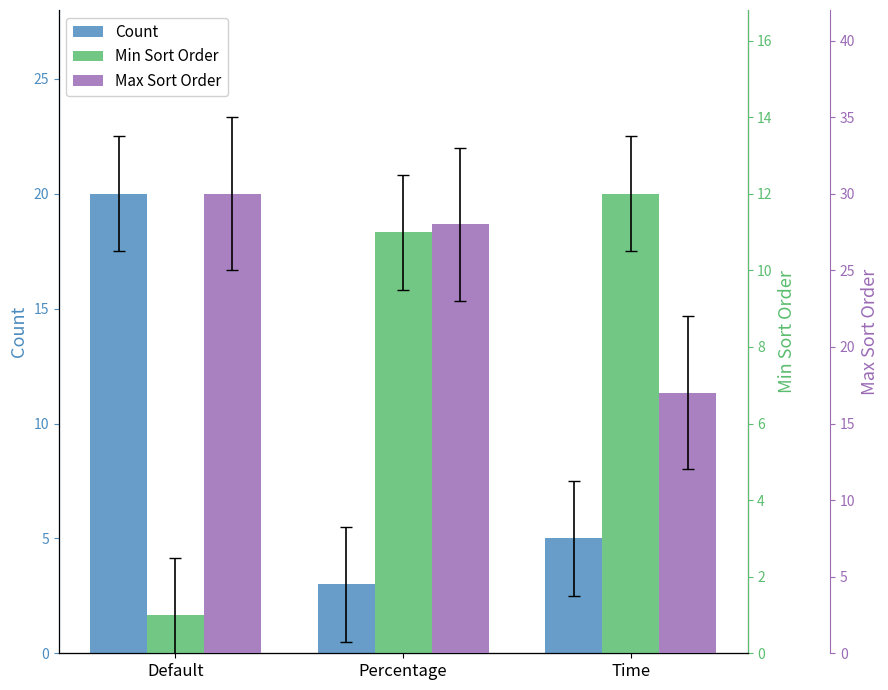

What is the spread (max minus min) of values at Percentage?

25